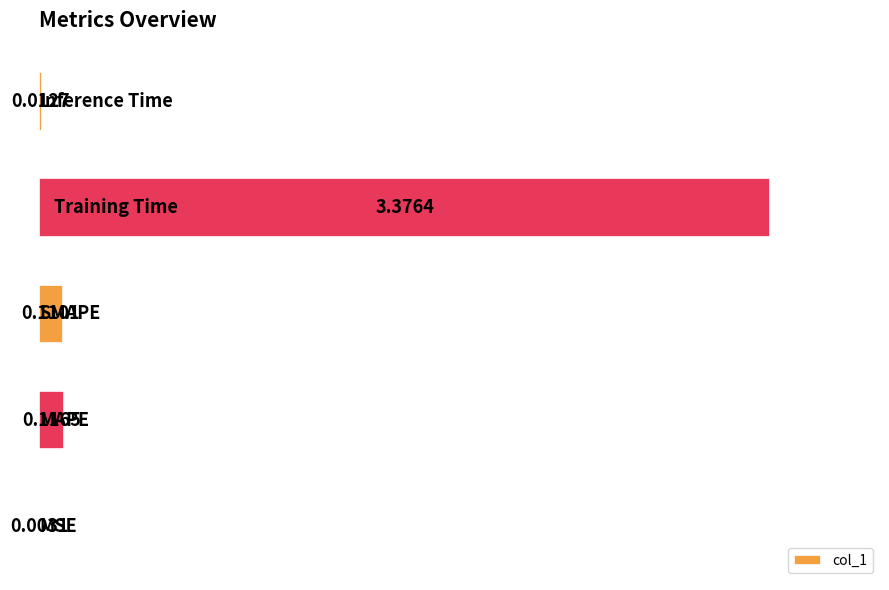

What is the sum of all values?

3.6